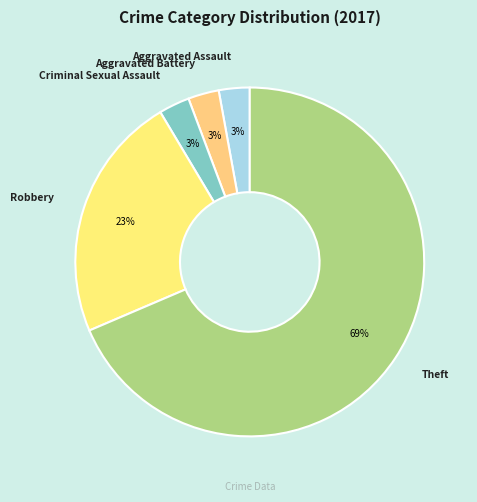

How many segments does this pie chart have?

5